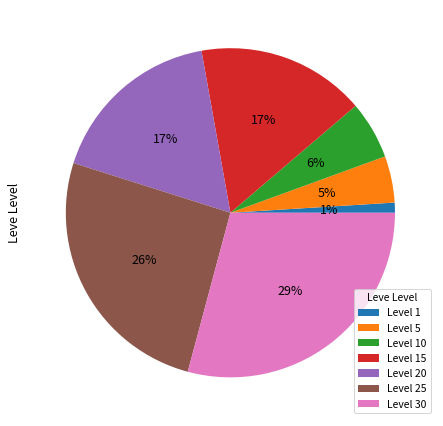

Is it true that Level 1 is 1% of the pie?

True